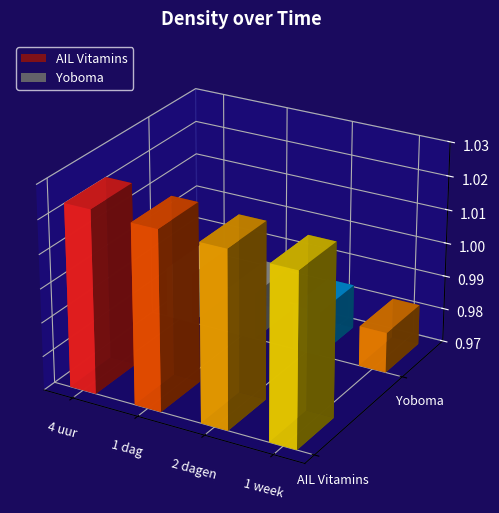

What position from the left is 1 dag?

2